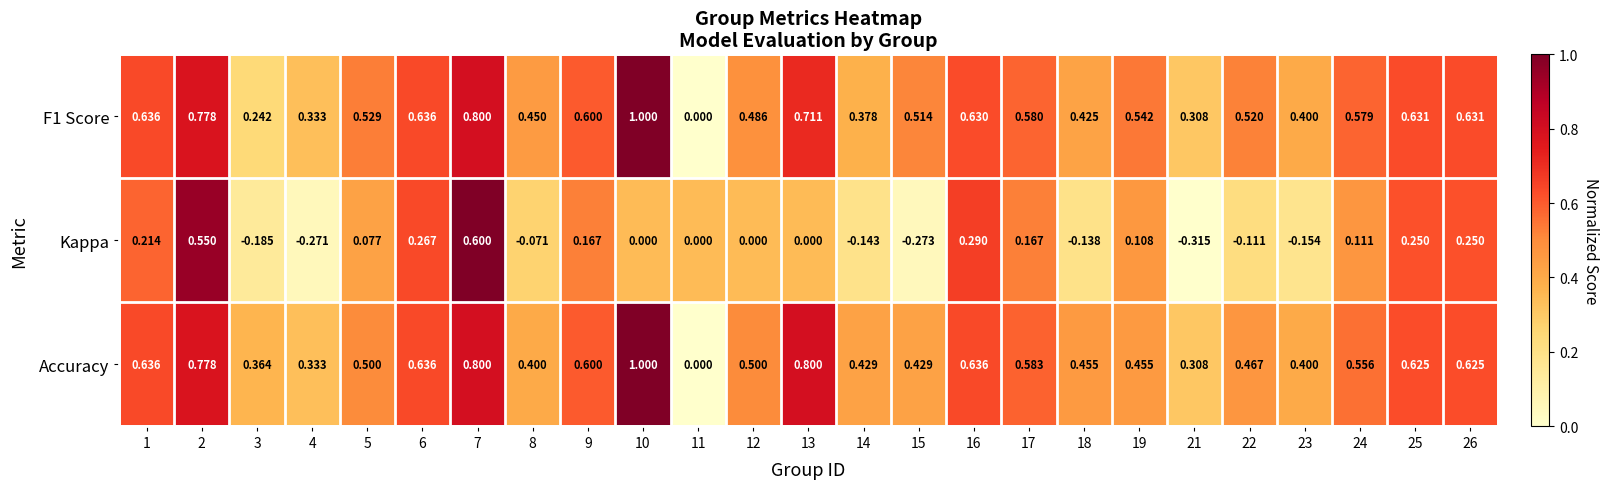

Between 8 and 19, which series saw the biggest shift?

Kappa